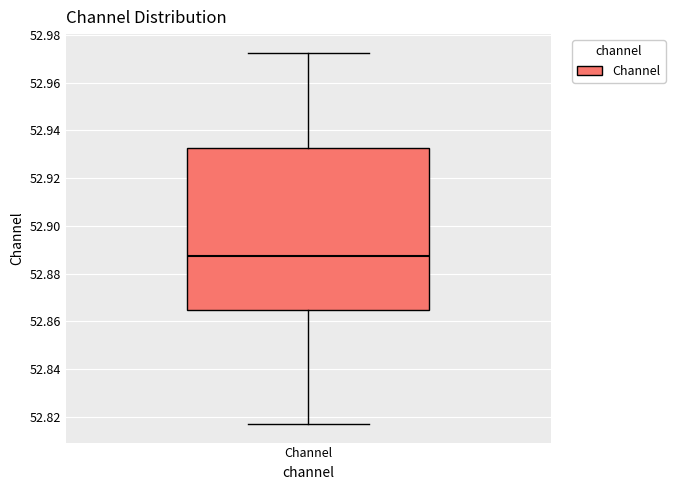

Where does the upper whisker of the box for Channel end on the y-axis? The values are not printed on the chart, so give them approximately, as read against the axis.

52.972